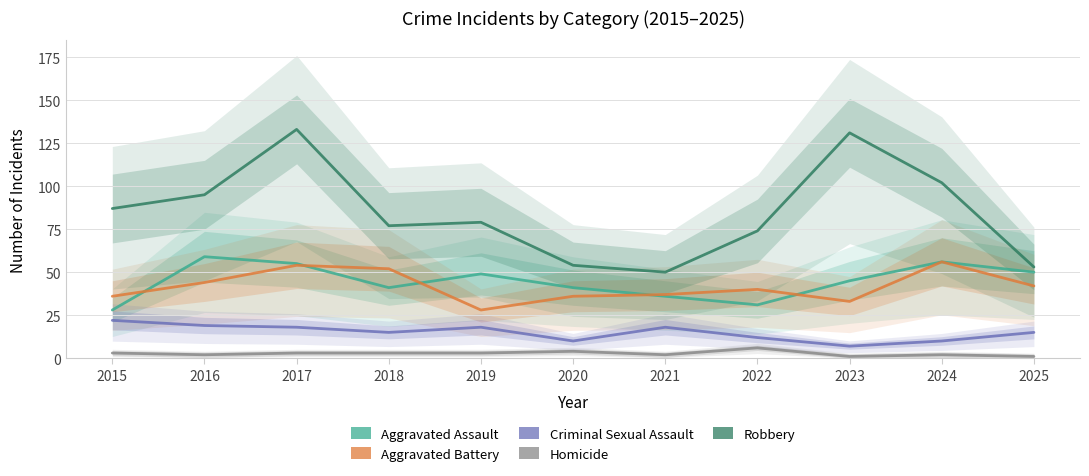

Reading left to right, what are all the values shown in this chart?

Aggravated Assault: 2015=28	2016=59	2017=55	2018=41	2019=49	2020=41	2021=36	2022=31	2023=45	2024=56	2025=50
Aggravated Battery: 2015=36	2016=44	2017=54	2018=52	2019=28	2020=36	2021=37	2022=40	2023=33	2024=56	2025=42
Criminal Sexual Assault: 2015=22	2016=19	2017=18	2018=15	2019=18	2020=10	2021=18	2022=12	2023=7	2024=10	2025=15
Homicide: 2015=3	2016=2	2017=3	2018=3	2019=3	2020=4	2021=2	2022=6	2023=1	2024=2	2025=1
Robbery: 2015=87	2016=95	2017=133	2018=77	2019=79	2020=54	2021=50	2022=74	2023=131	2024=102	2025=53